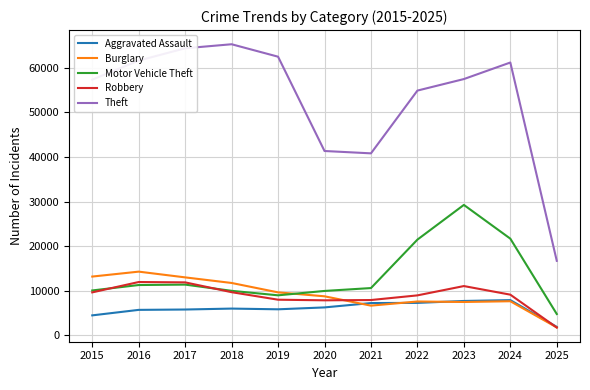

The Burglary series shows 11436 at 2021. True or false?

False